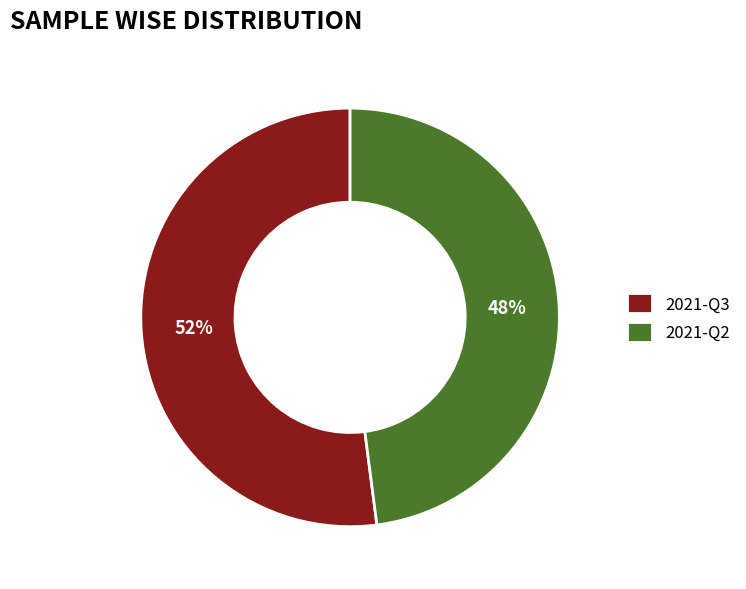

Which has a higher value, 2021-Q3 or 2021-Q2?

2021-Q3